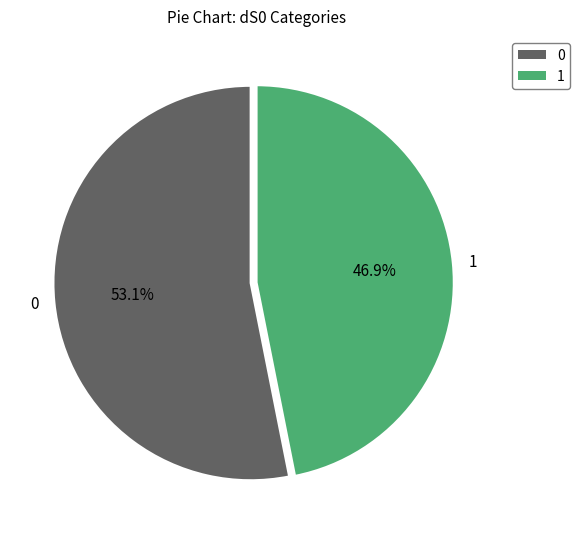

How much of the chart is everything except 1?

53.1%